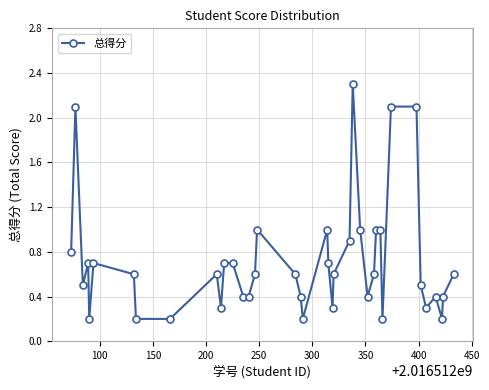

What is the value of the 3rd point from the left?

0.5